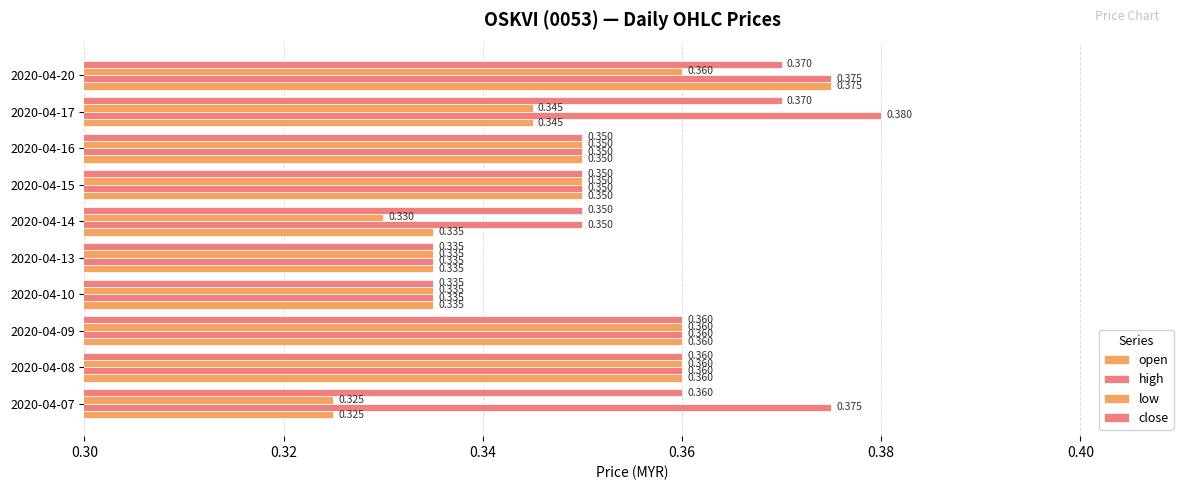

Reading right to left, what are all the values shown in this chart?

open: 0.4	0.3	0.3	0.3	0.3	0.3	0.3	0.4	0.4	0.3
high: 0.4	0.4	0.3	0.3	0.3	0.3	0.3	0.4	0.4	0.4
low: 0.4	0.3	0.3	0.3	0.3	0.3	0.3	0.4	0.4	0.3
close: 0.4	0.4	0.3	0.3	0.3	0.3	0.3	0.4	0.4	0.4